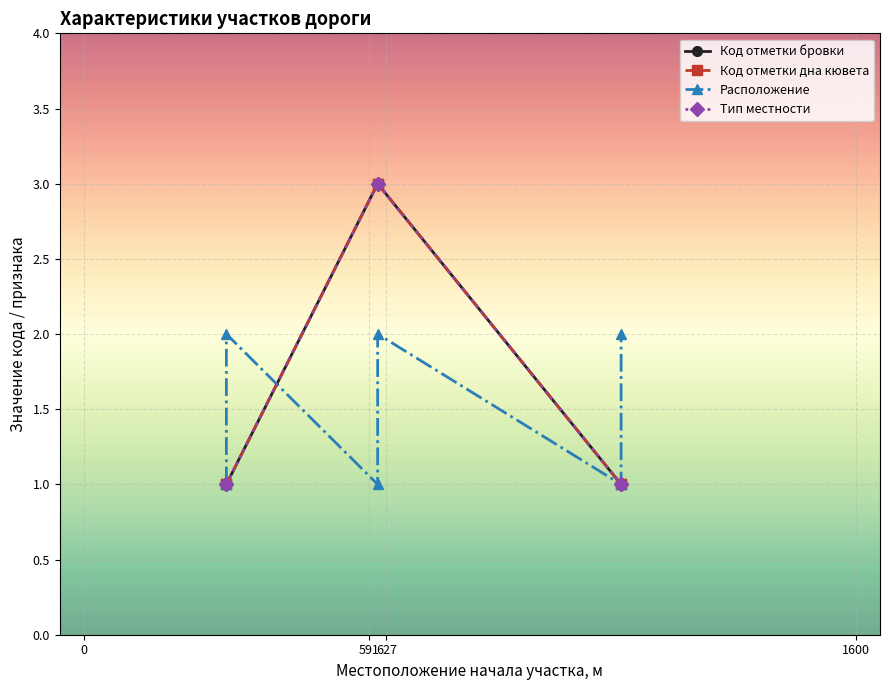

True or false: Тип местности and Код отметки бровки cross at least once.

False